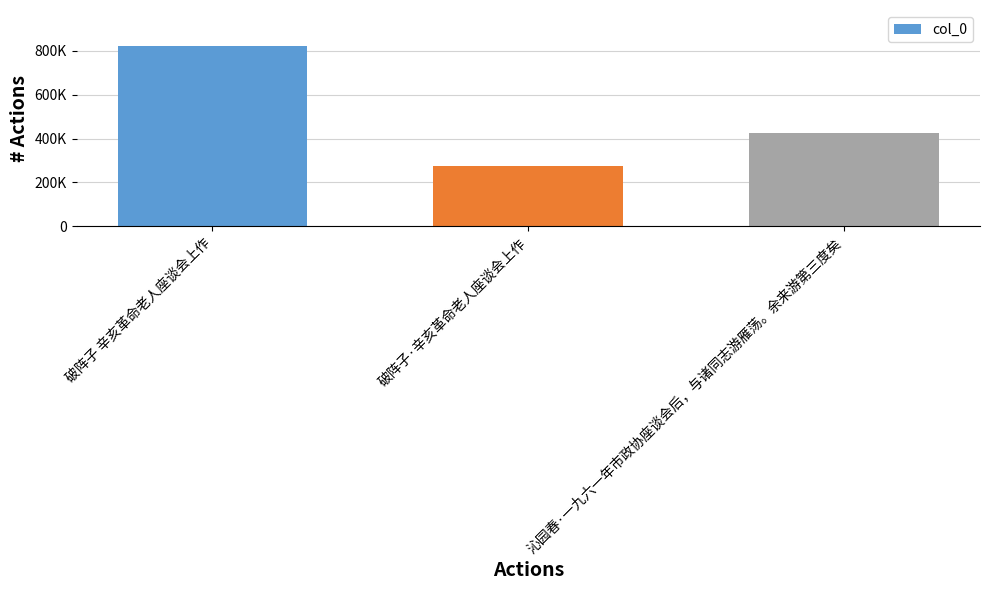

List the labels in order of value, largest first.

破阵子 辛亥革命老人座谈会上作, 沁园春·一九六一年市政协座谈会后，与诸同志游雁荡。余来游第三度矣, 破阵子·辛亥革命老人座谈会上作